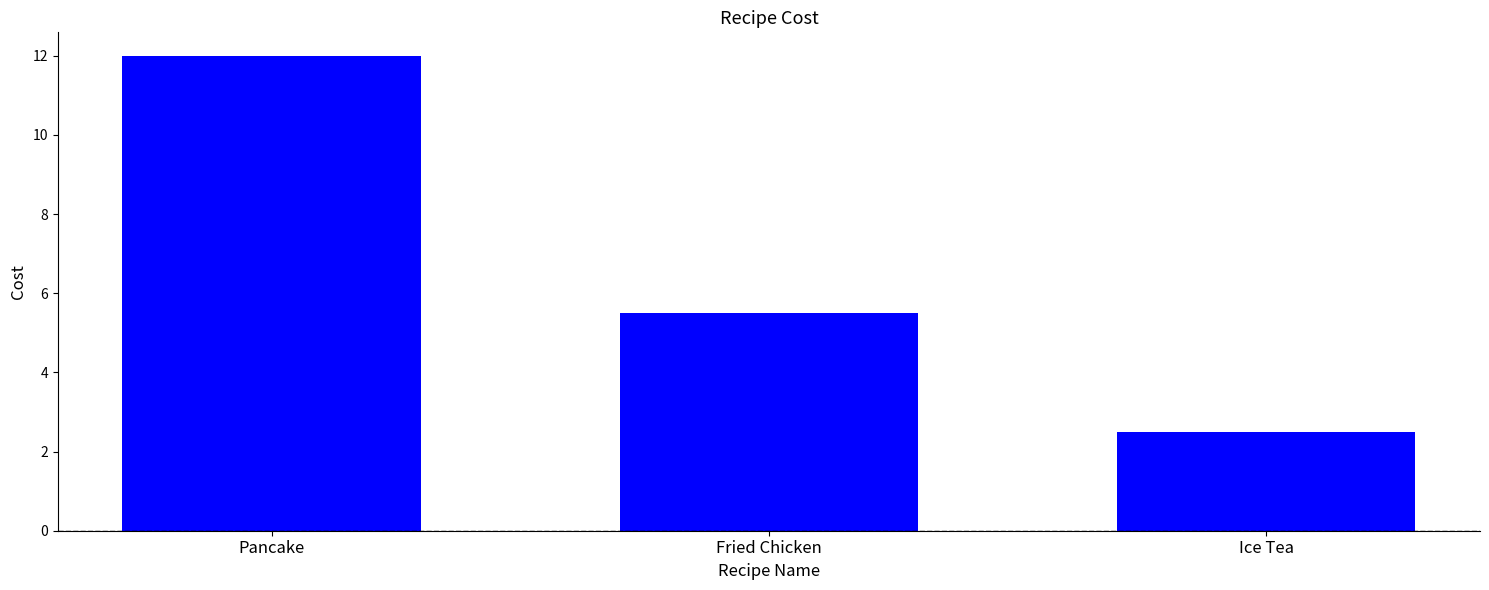

The value at Fried Chicken is 5.5. True or false?

True